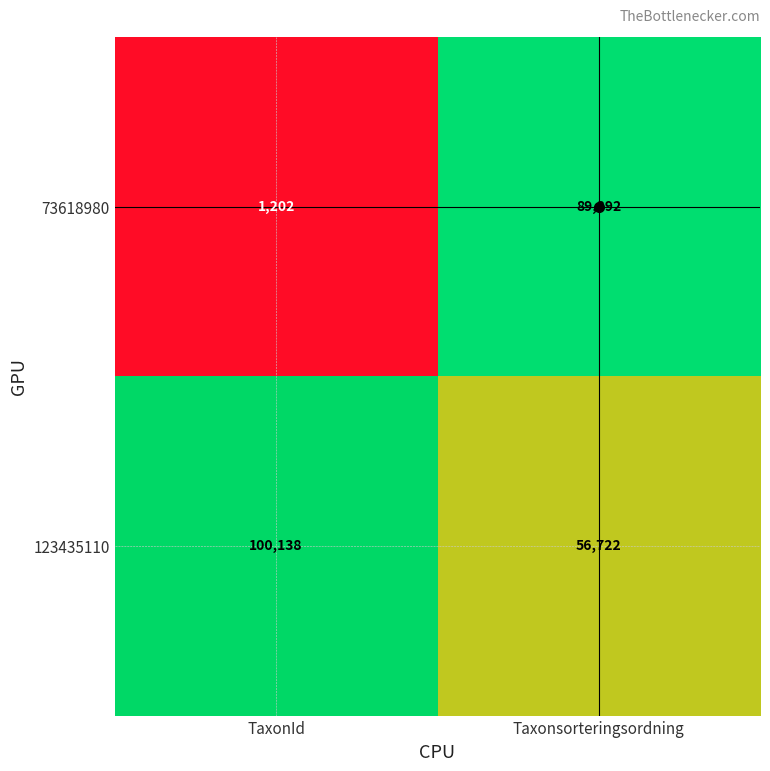

What is the difference between the highest and lowest values at Taxonsorteringsordning?

32670